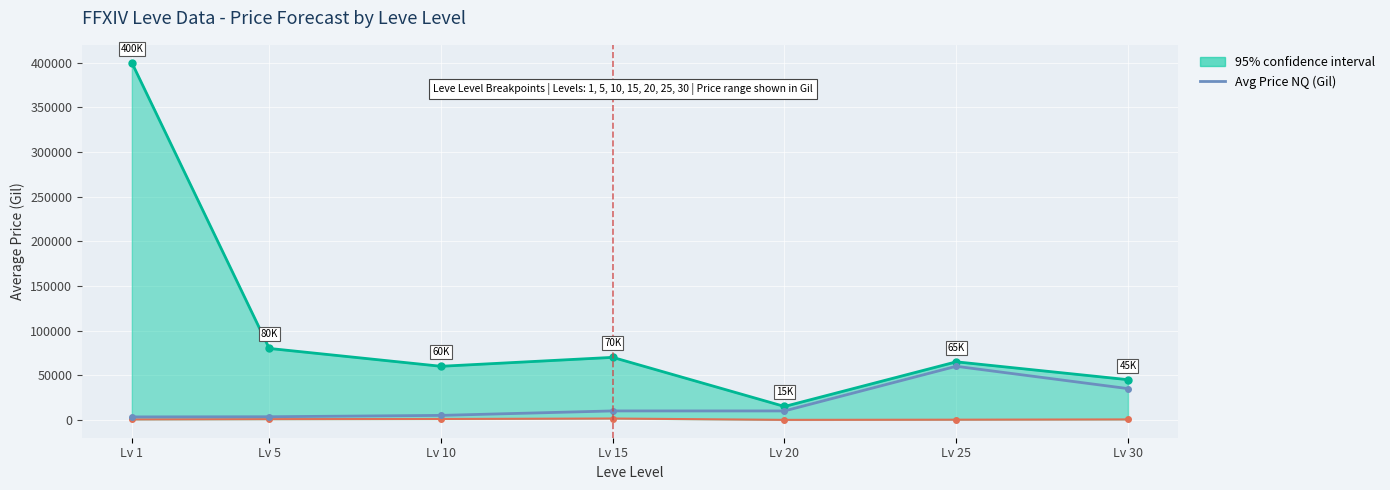

Rank the categories by value from highest to lowest.

Lv 25, Lv 30, Lv 15, Lv 20, Lv 10, Lv 5, Lv 1